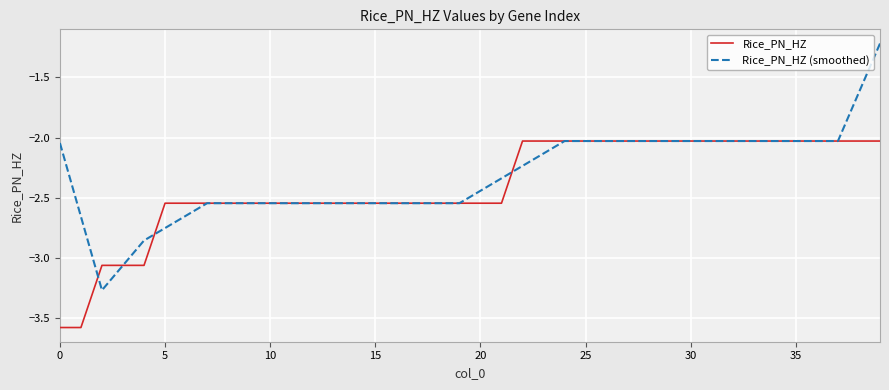

List the series in order of their peak value, lowest first.

Rice_PN_HZ, Rice_PN_HZ (smoothed)